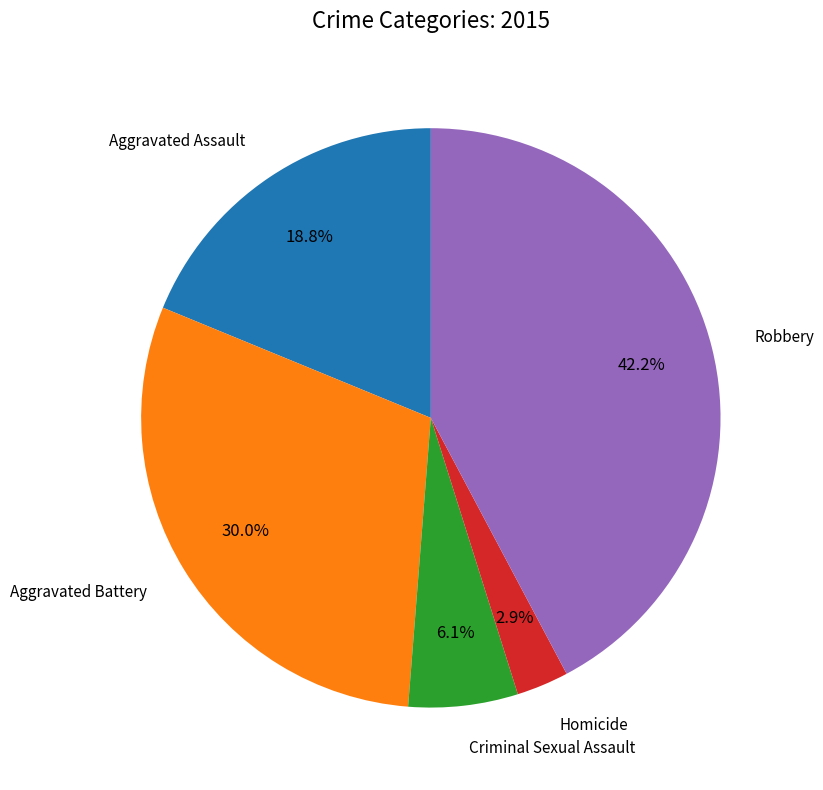

Is there a majority slice in this chart?

No